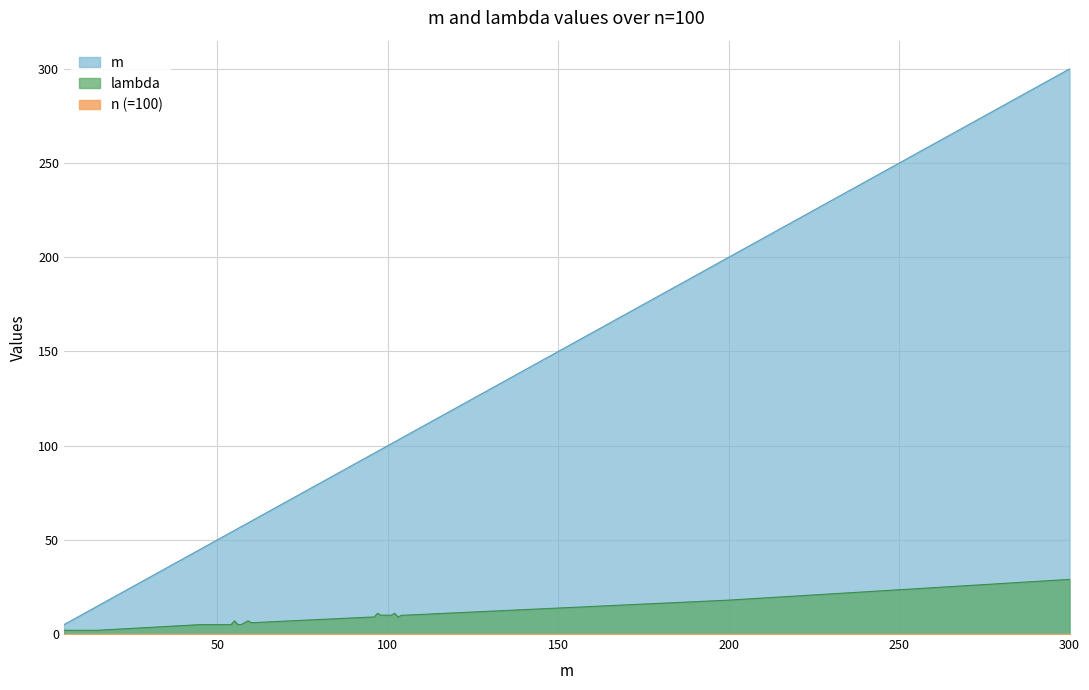

What is the minimum value shown in the chart?

0